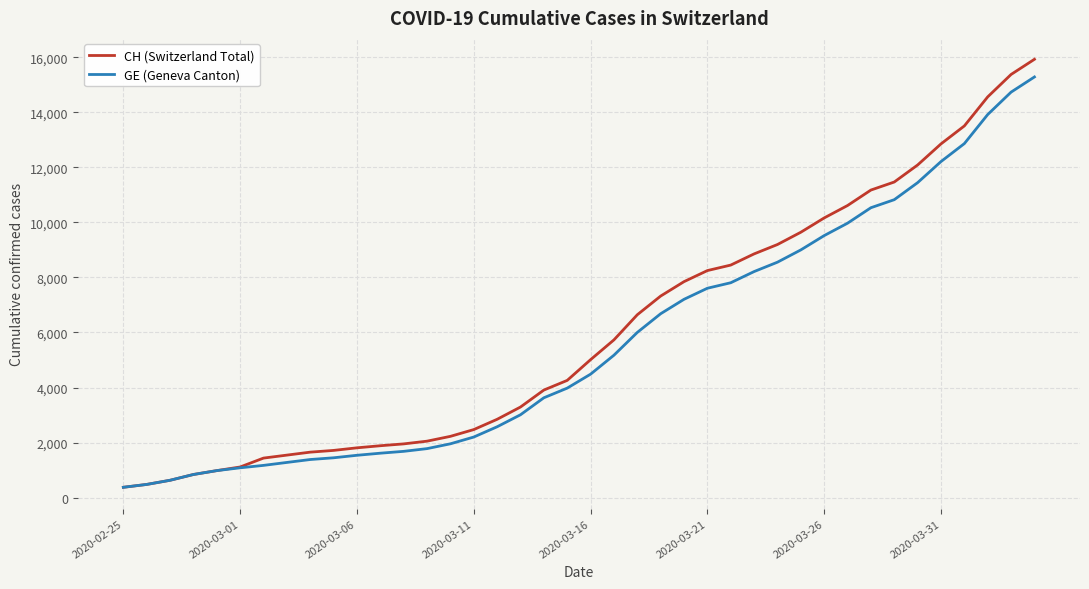

Which series has the largest range (max minus min)?

CH (Switzerland Total)